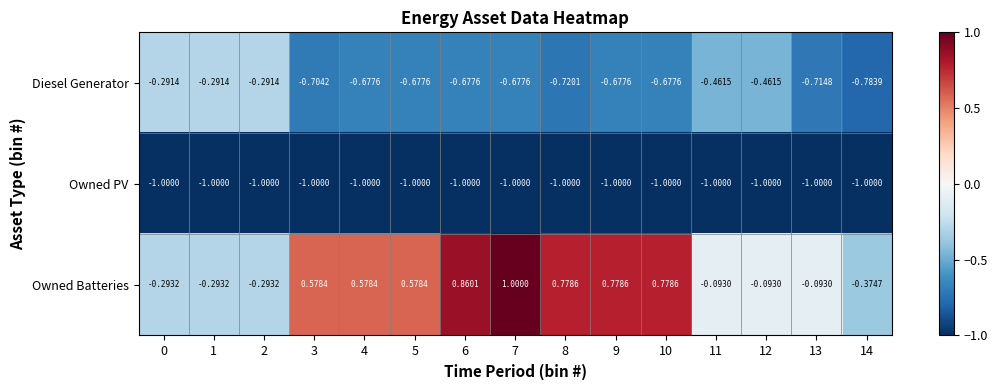

List the series in order of their overall mean, lowest first.

Owned PV, Diesel Generator, Owned Batteries